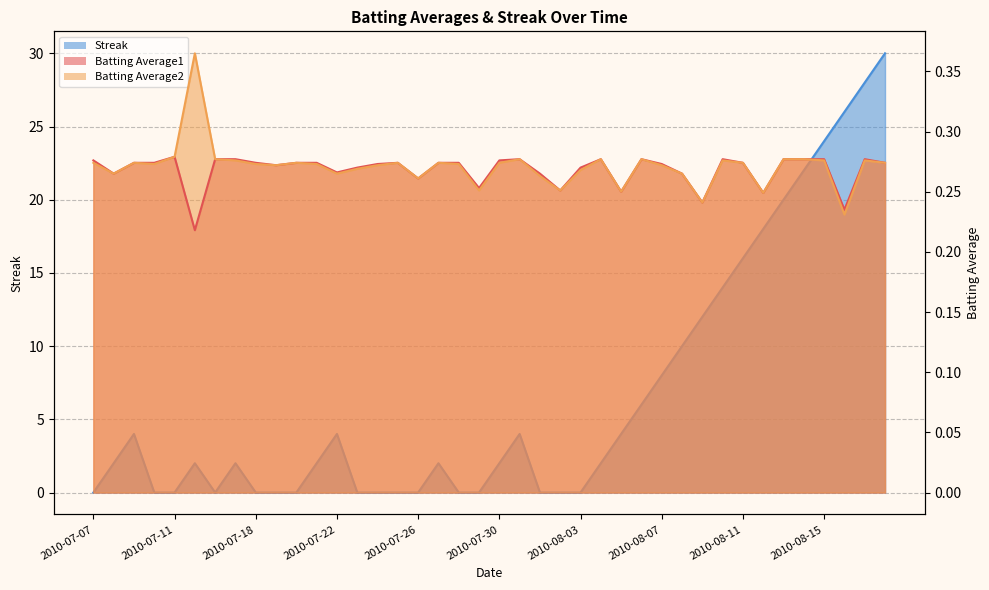

Between 2010-07-07 and 2010-07-28, which series saw the biggest shift?

Batting Average1